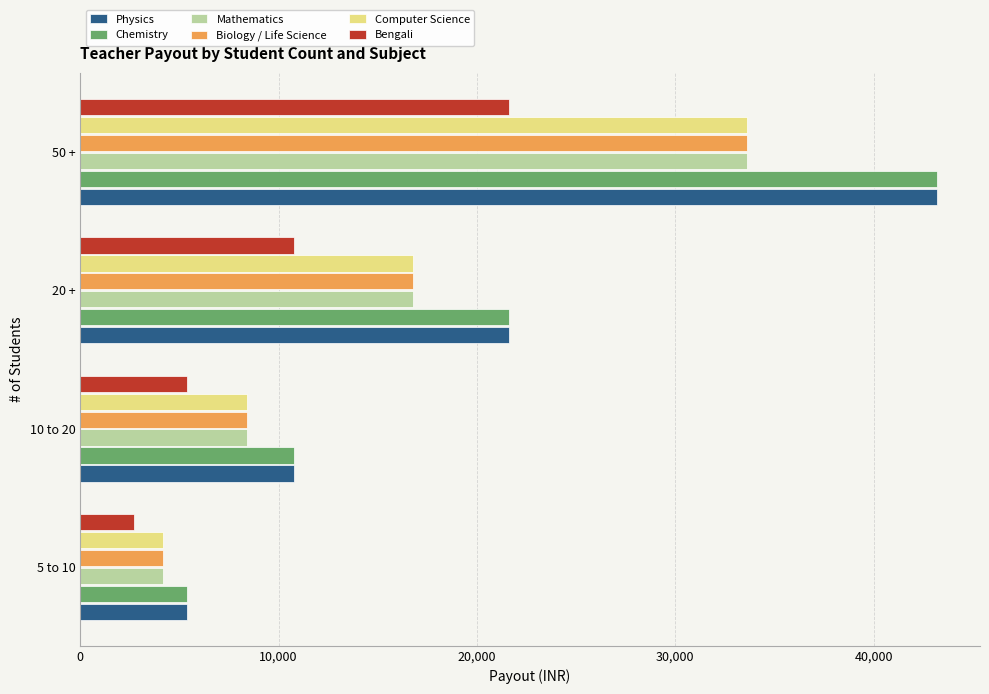

Is the value of Mathematics at 50 + greater than the value of Chemistry at 20 +?

Yes